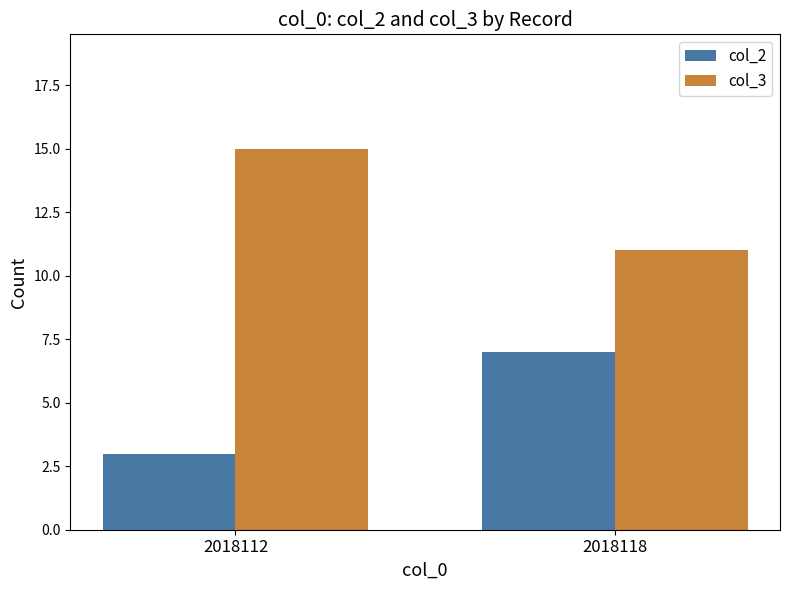

The value of col_3 at 2018112 is 15. True or false?

True